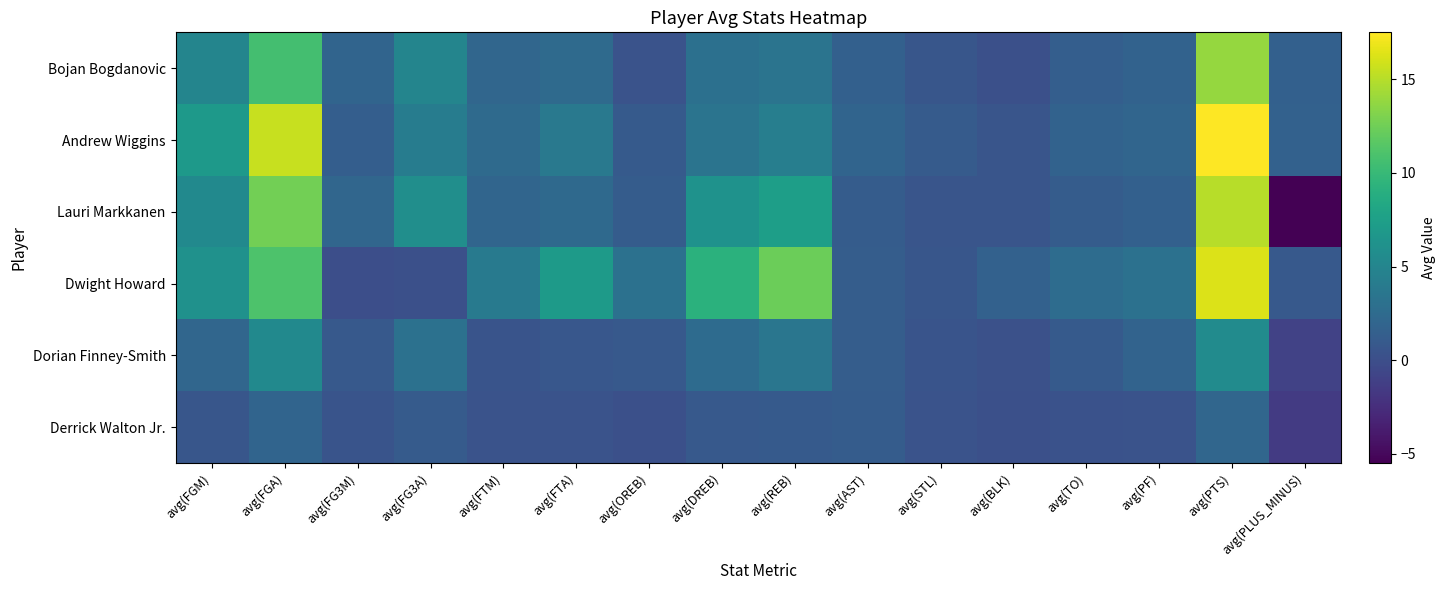

Reading right to left, what are all the values shown in this chart?

Bojan Bogdanovic: avg(PLUS_MINUS)=1.6	avg(PTS)=13.9	avg(PF)=1.7	avg(TO)=1.3	avg(BLK)=0.1	avg(STL)=0.7	avg(AST)=1.5	avg(REB)=3.3	avg(DREB)=3.0	avg(OREB)=0.4	avg(FTA)=2.4	avg(FTM)=2.1	avg(FG3A)=4.9	avg(FG3M)=1.9	avg(FGA)=10.6	avg(FGM)=4.9
Andrew Wiggins: avg(PLUS_MINUS)=1.6	avg(PTS)=17.5	avg(PF)=2.0	avg(TO)=1.7	avg(BLK)=0.6	avg(STL)=1.1	avg(AST)=1.9	avg(REB)=4.3	avg(DREB)=3.4	avg(OREB)=1.0	avg(FTA)=3.8	avg(FTM)=2.4	avg(FG3A)=4.1	avg(FG3M)=1.4	avg(FGA)=15.6	avg(FGM)=6.8
Lauri Markkanen: avg(PLUS_MINUS)=-5.5	avg(PTS)=15.0	avg(PF)=1.5	avg(TO)=1.2	avg(BLK)=0.6	avg(STL)=0.6	avg(AST)=1.2	avg(REB)=7.4	avg(DREB)=6.2	avg(OREB)=1.2	avg(FTA)=2.4	avg(FTM)=2.0	avg(FG3A)=5.9	avg(FG3M)=2.1	avg(FGA)=12.6	avg(FGM)=5.4
Dwight Howard: avg(PLUS_MINUS)=0.9	avg(PTS)=16.3	avg(PF)=3.1	avg(TO)=2.7	avg(BLK)=1.6	avg(STL)=0.7	avg(AST)=1.3	avg(REB)=12.3	avg(DREB)=9.2	avg(OREB)=3.1	avg(FTA)=7.0	avg(FTM)=4.0	avg(FG3A)=0.1	avg(FG3M)=0.0	avg(FGA)=11.1	avg(FGM)=6.2
Dorian Finney-Smith: avg(PLUS_MINUS)=-1.0	avg(PTS)=5.6	avg(PF)=1.8	avg(TO)=1.0	avg(BLK)=0.2	avg(STL)=0.5	avg(AST)=1.2	avg(REB)=3.5	avg(DREB)=2.5	avg(OREB)=1.0	avg(FTA)=0.7	avg(FTM)=0.5	avg(FG3A)=3.0	avg(FG3M)=1.0	avg(FGA)=5.4	avg(FGM)=2.1
Derrick Walton Jr.: avg(PLUS_MINUS)=-1.5	avg(PTS)=2.1	avg(PF)=0.4	avg(TO)=0.3	avg(BLK)=0.1	avg(STL)=0.4	avg(AST)=1.2	avg(REB)=1.0	avg(DREB)=0.9	avg(OREB)=0.1	avg(FTA)=0.4	avg(FTM)=0.4	avg(FG3A)=1.1	avg(FG3M)=0.5	avg(FGA)=1.9	avg(FGM)=0.6